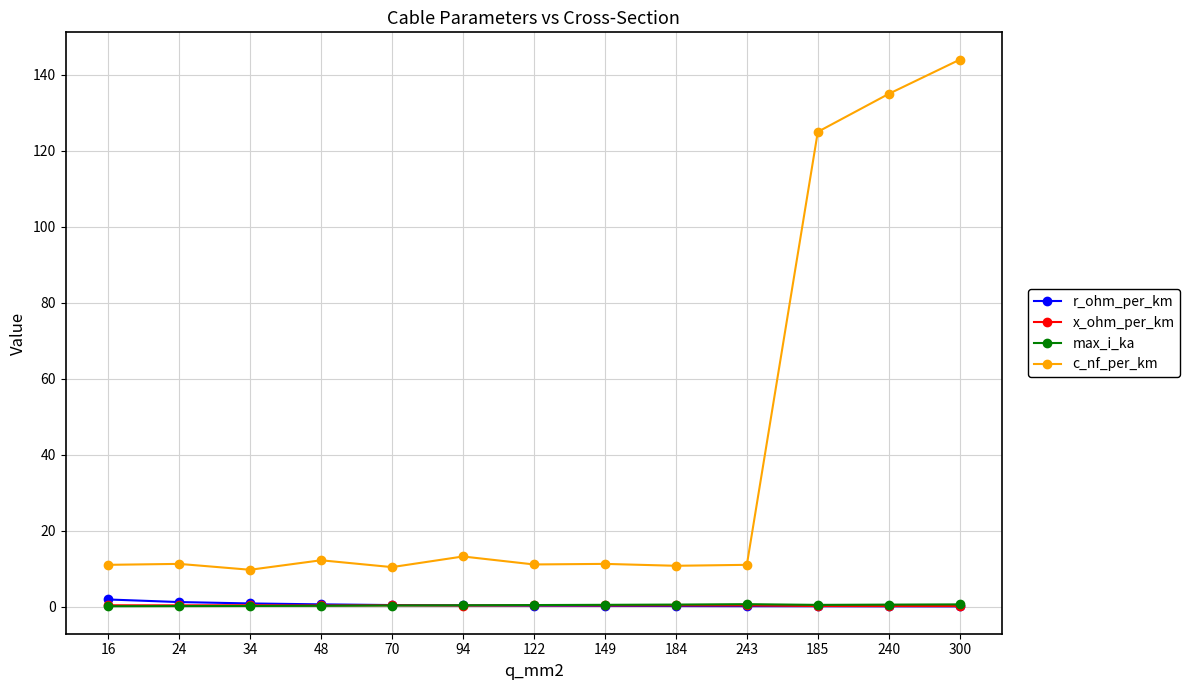

True or false: max_i_ka and c_nf_per_km intersect in this chart.

False